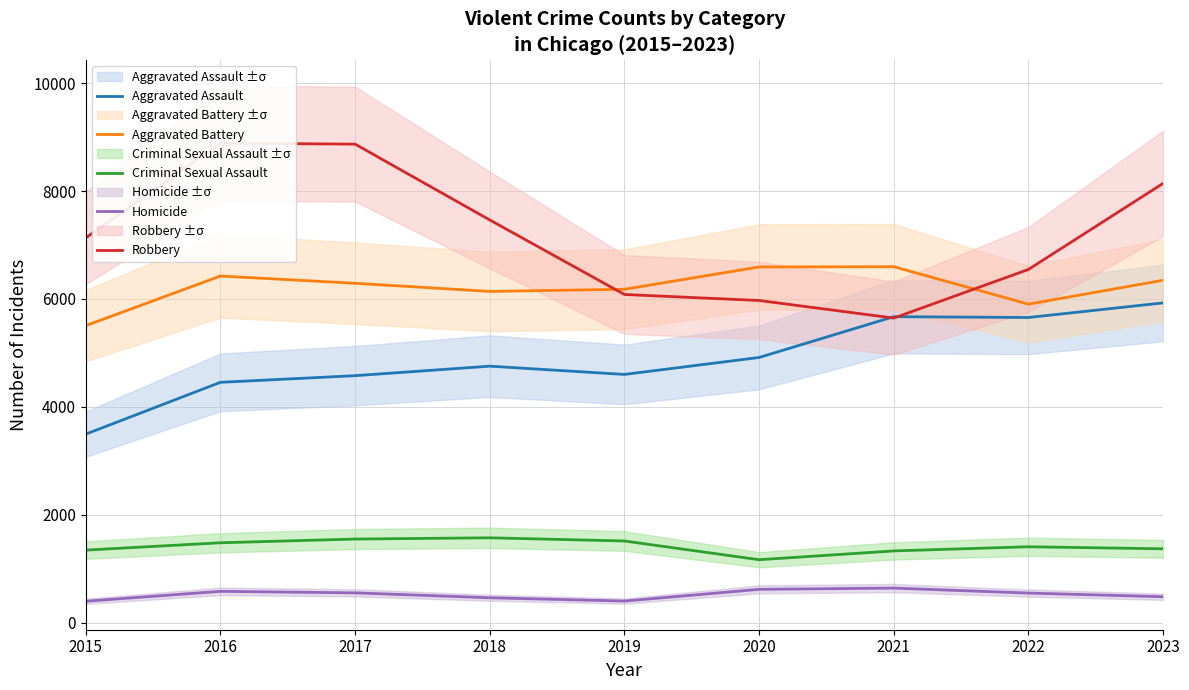

How many categories are shown in the chart?

9